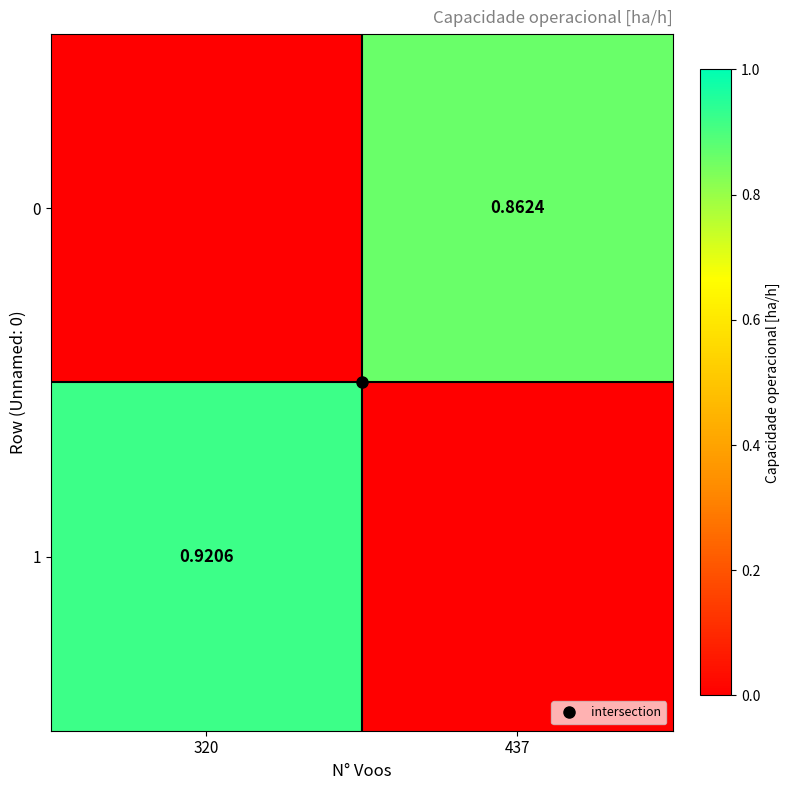

What is the difference between the highest and lowest values at 320?

0.9